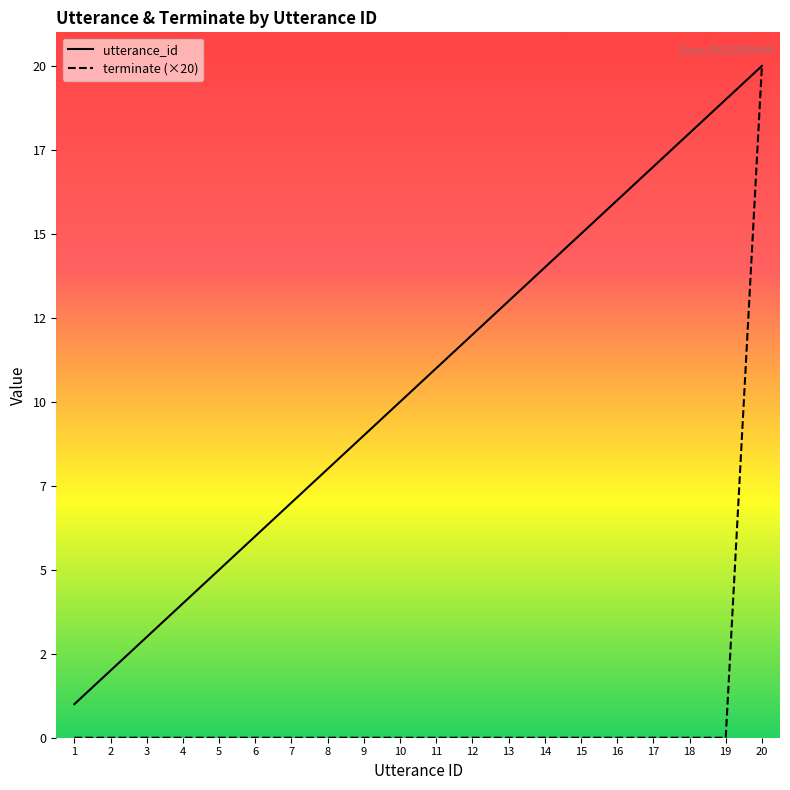

What is the approximate value of utterance_id at 4, to the nearest 5?

5